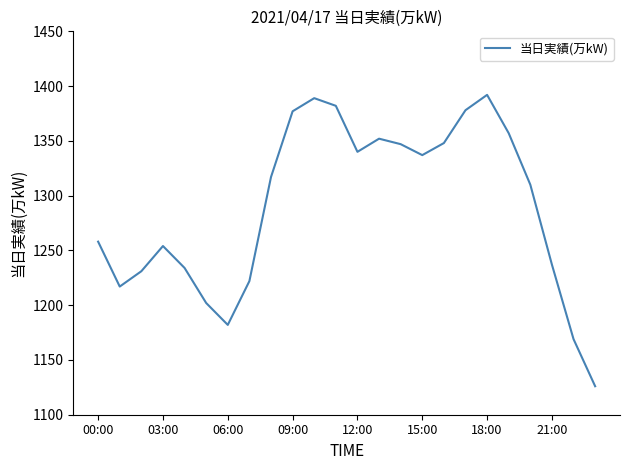

What is the smallest value displayed?

1126